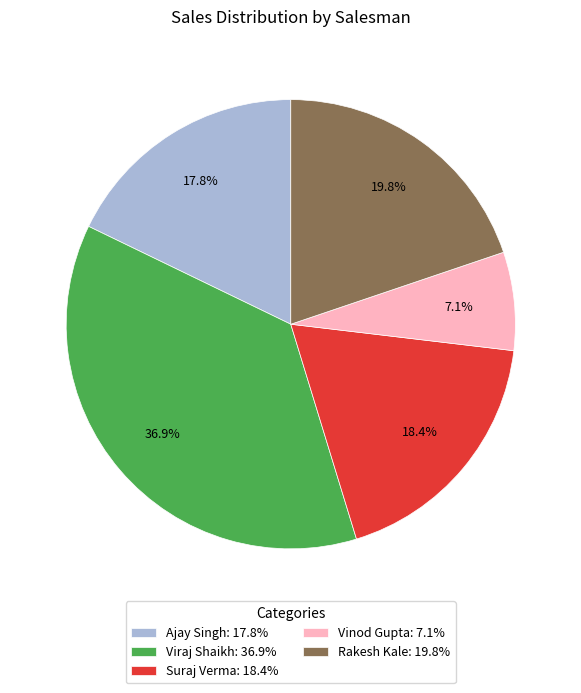

What is the total percentage of Rakesh Kale and Viraj Shaikh?

56.7%